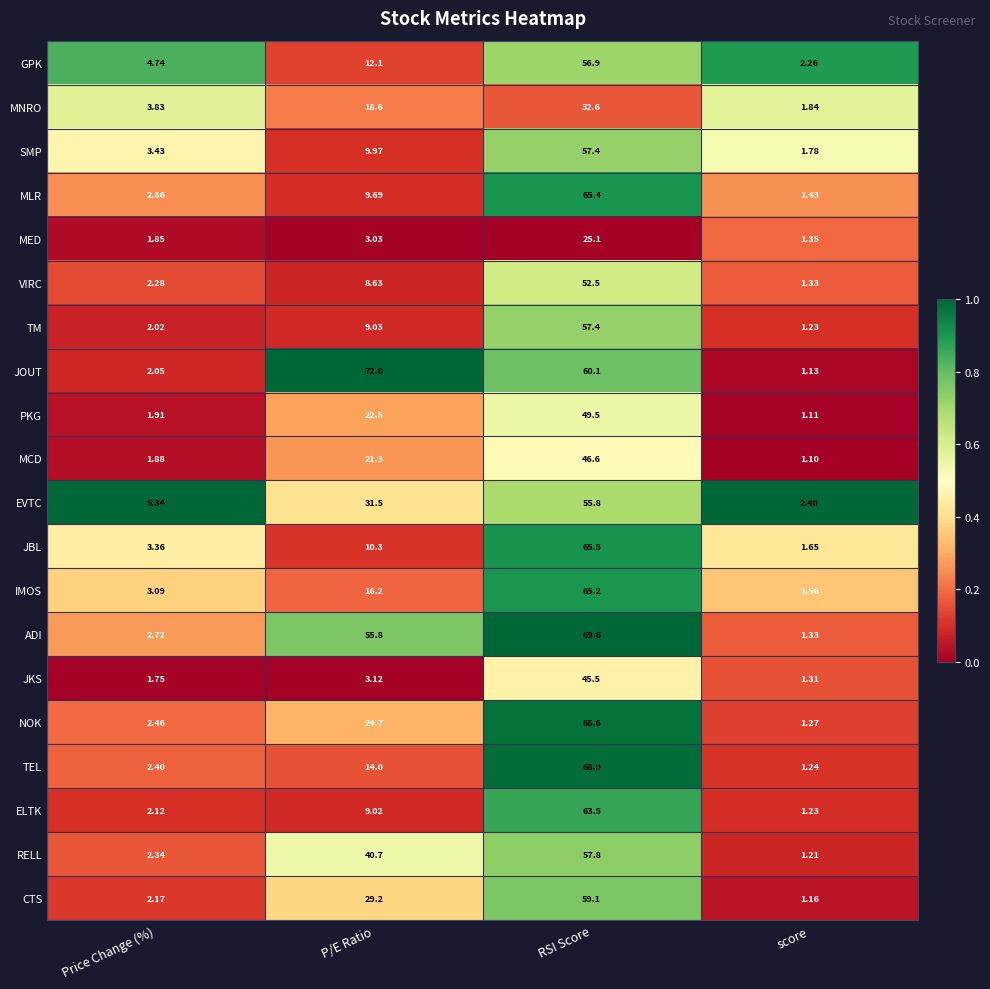

At which category is the sum across all series the highest?

RSI Score